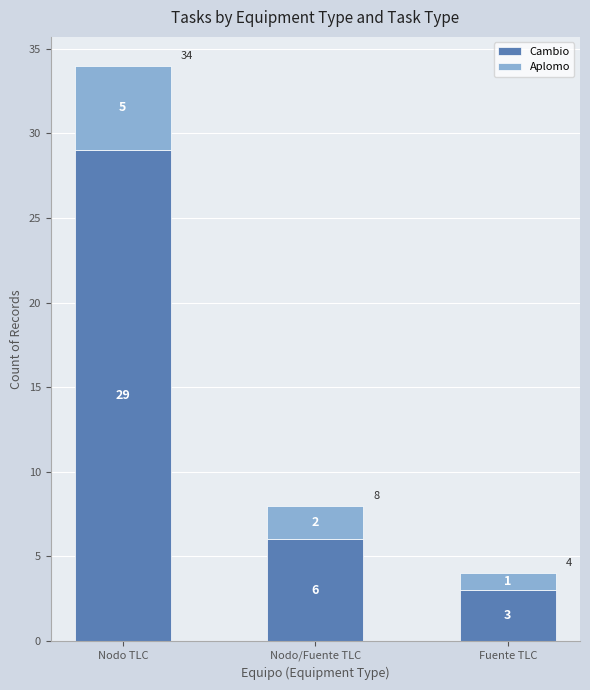

What is the total value across all series at Nodo TLC?

34